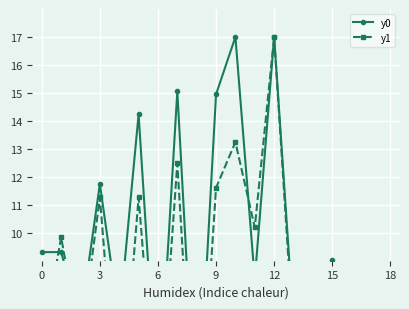

What is the label of the 11th point from the right?

8